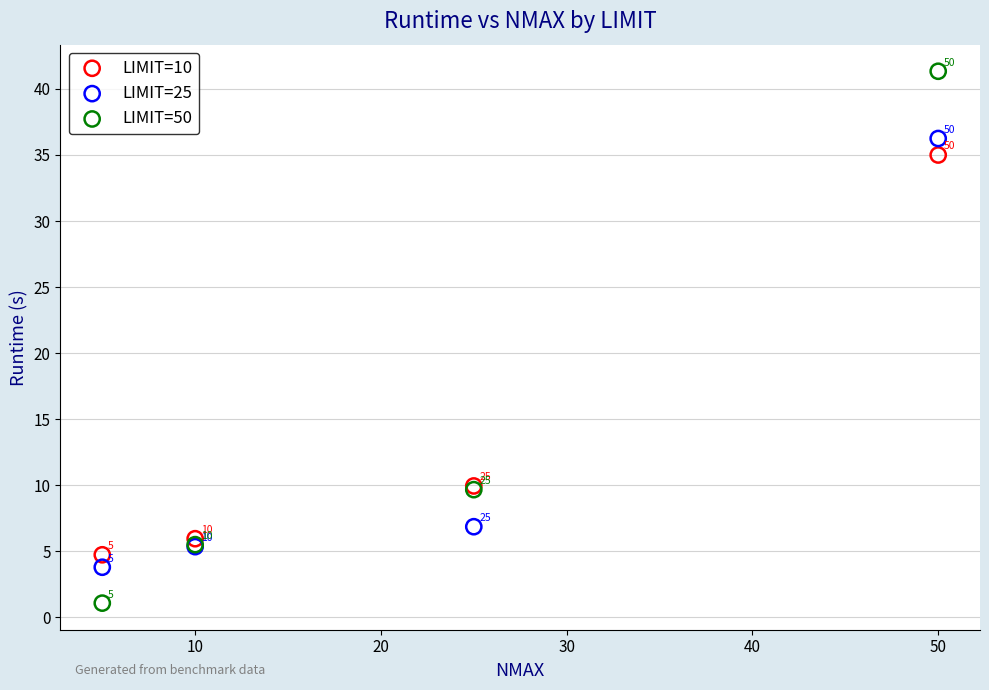

Across all series, what Y value is closest to 21?

9.9